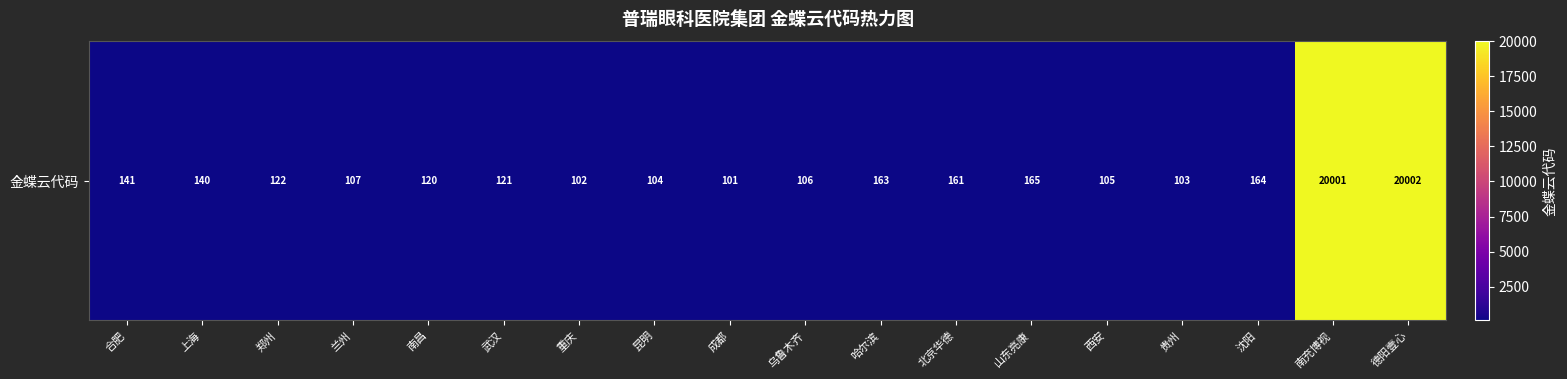

Between 山东亮康 and 成都, which is larger?

山东亮康